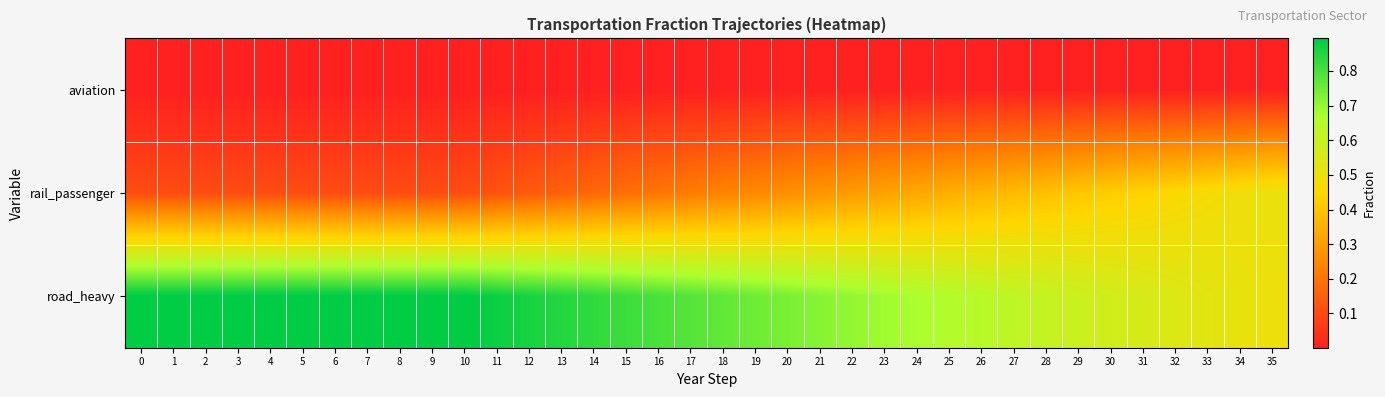

How many distinct data groups are displayed?

3